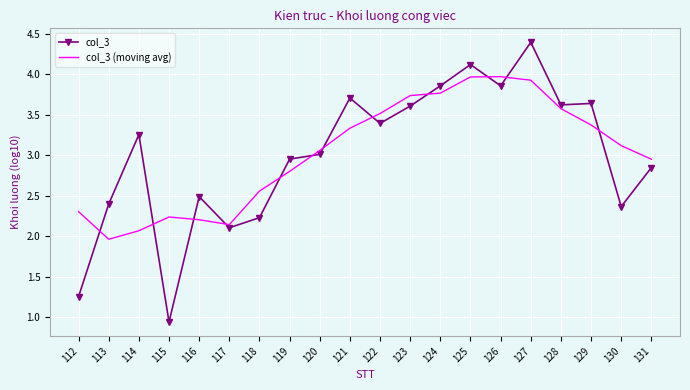

Where does the col_3 (moving avg) series first go above 3?

120